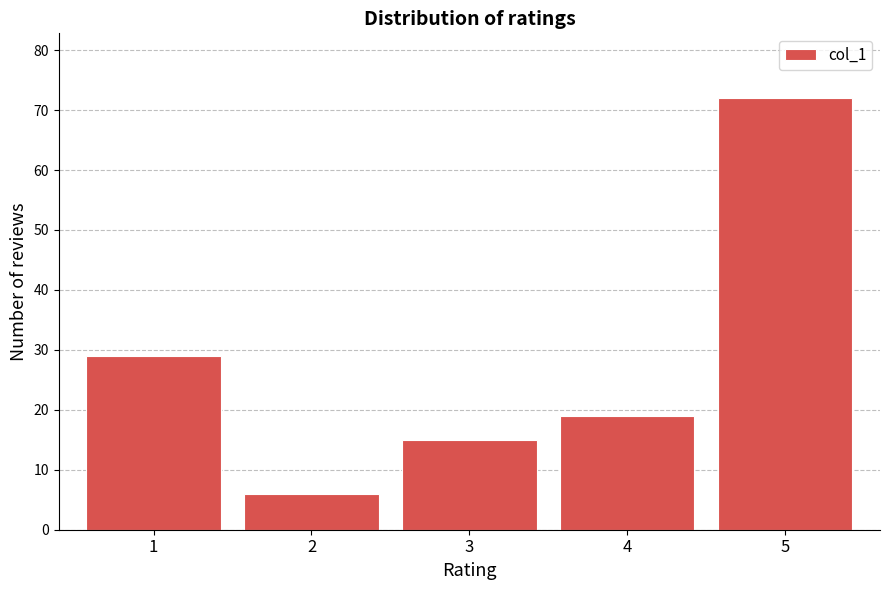

Reading left to right, what are all the values shown in this chart?

1=29	2=6	3=15	4=19	5=72